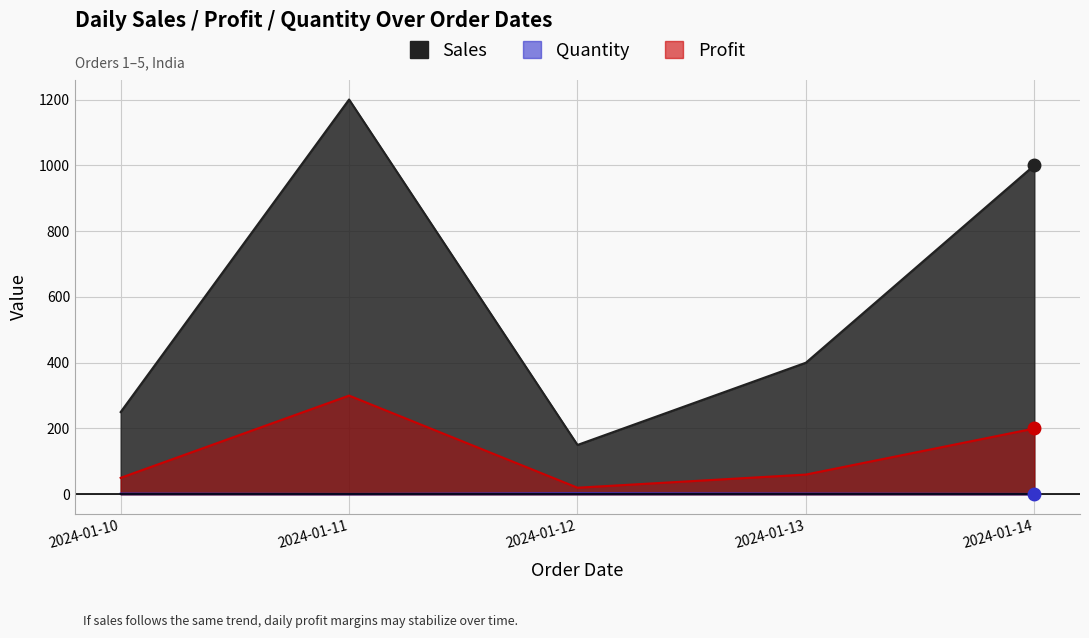

Which category has the highest value across all series?

2024-01-11